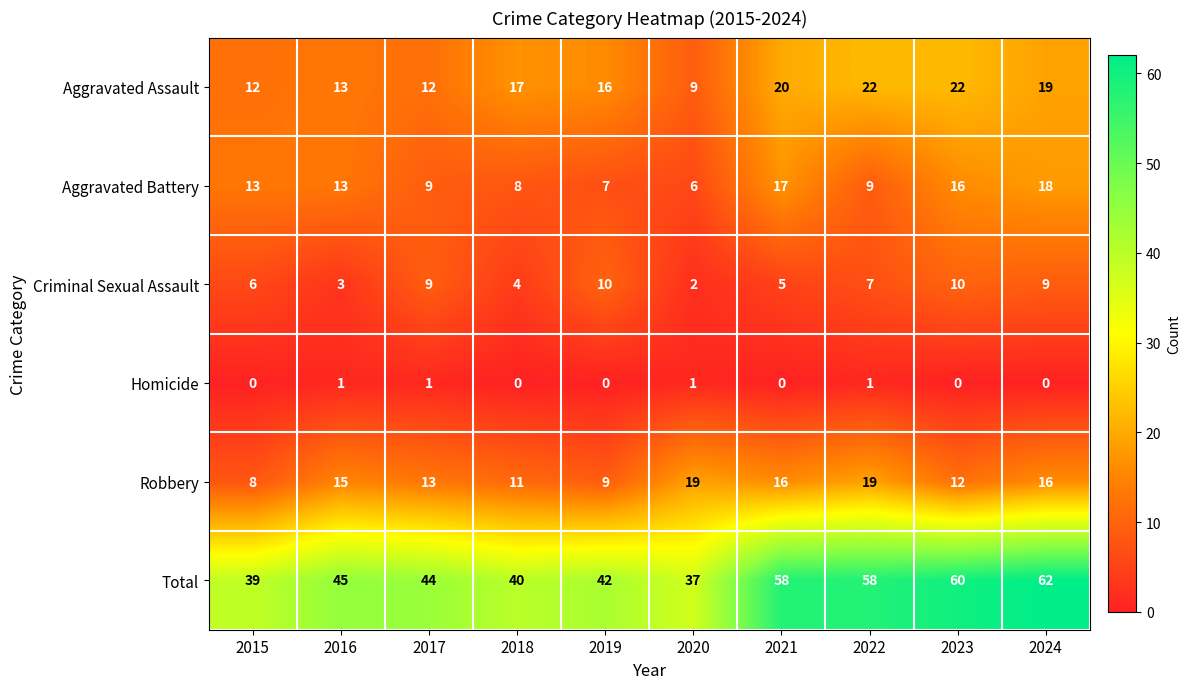

What is the highest value of the Aggravated Assault series?

22